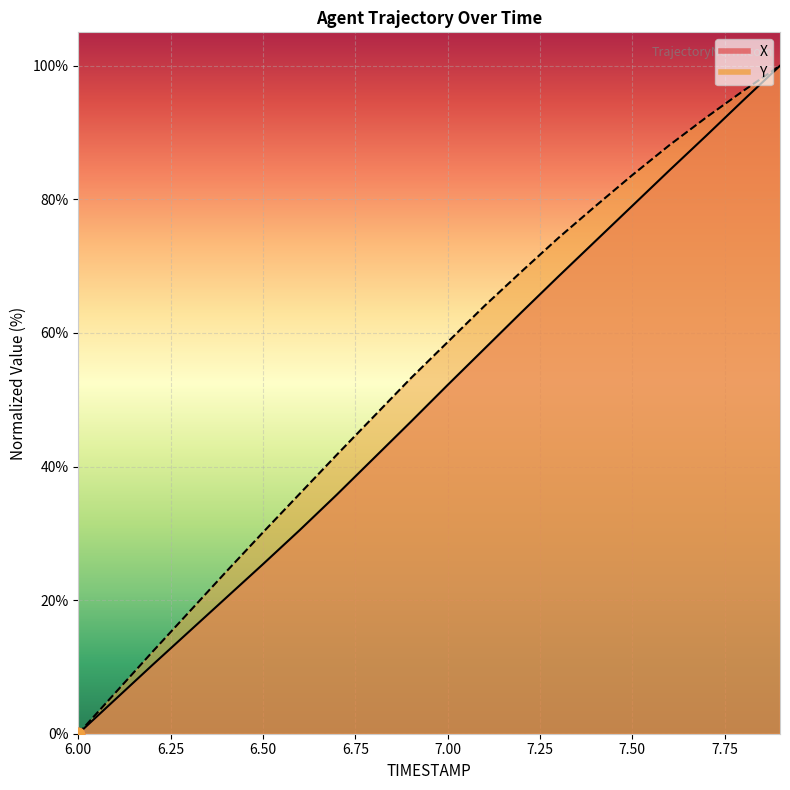

Which series has the largest total across all categories?

Y